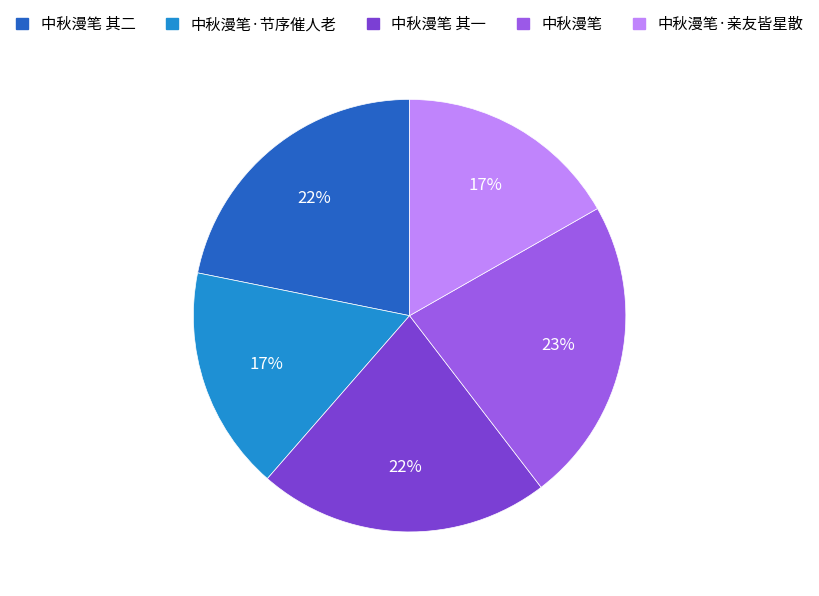

To the nearest percent, what percentage of the pie is 中秋漫笔·亲友皆星散?

17%